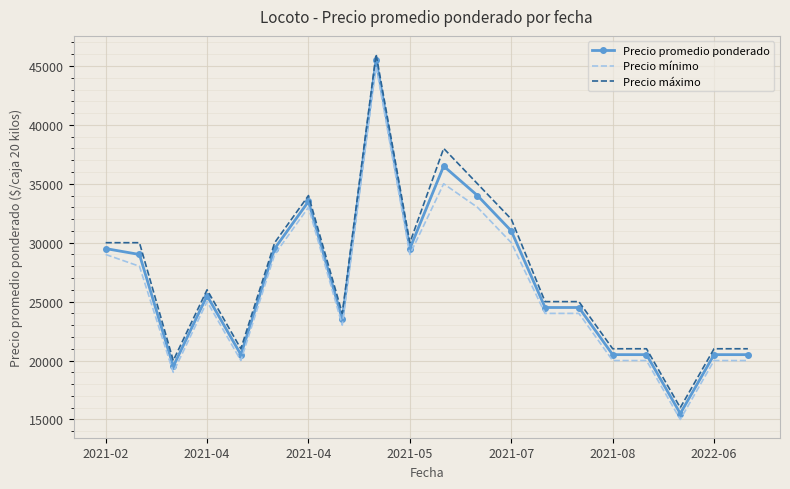

Rank the series by their average value, from highest to lowest.

Precio máximo, Precio promedio ponderado, Precio mínimo